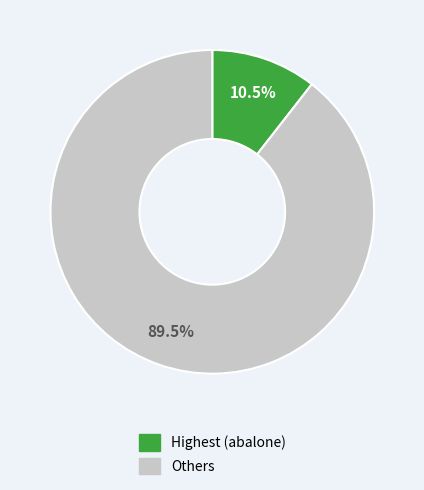

To the nearest percent, what is the average slice percentage?

50%